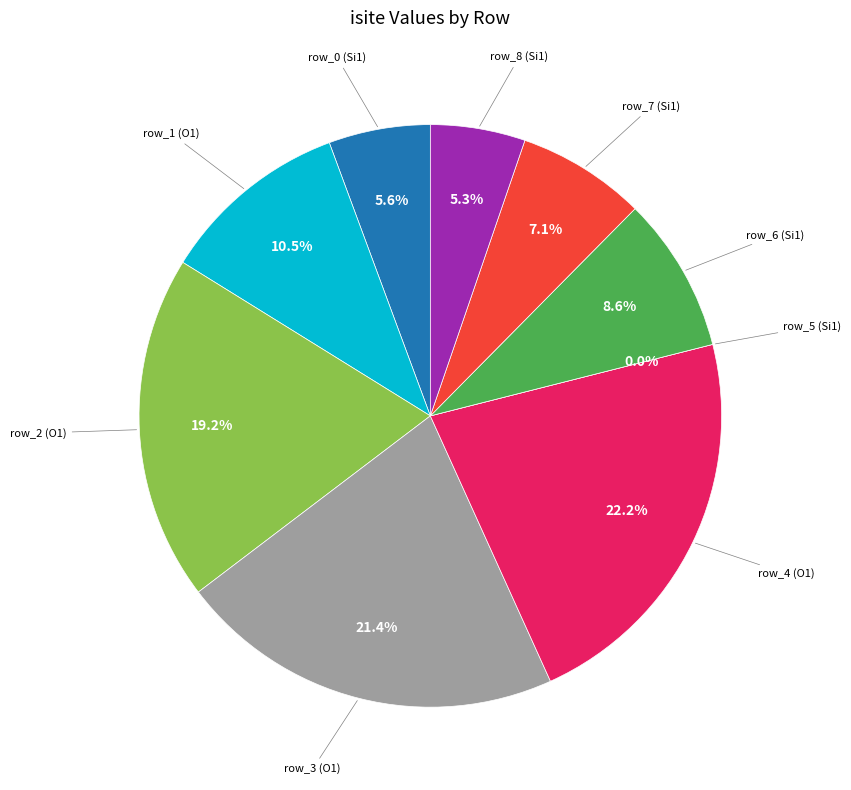

How many slices are in this pie chart?

9